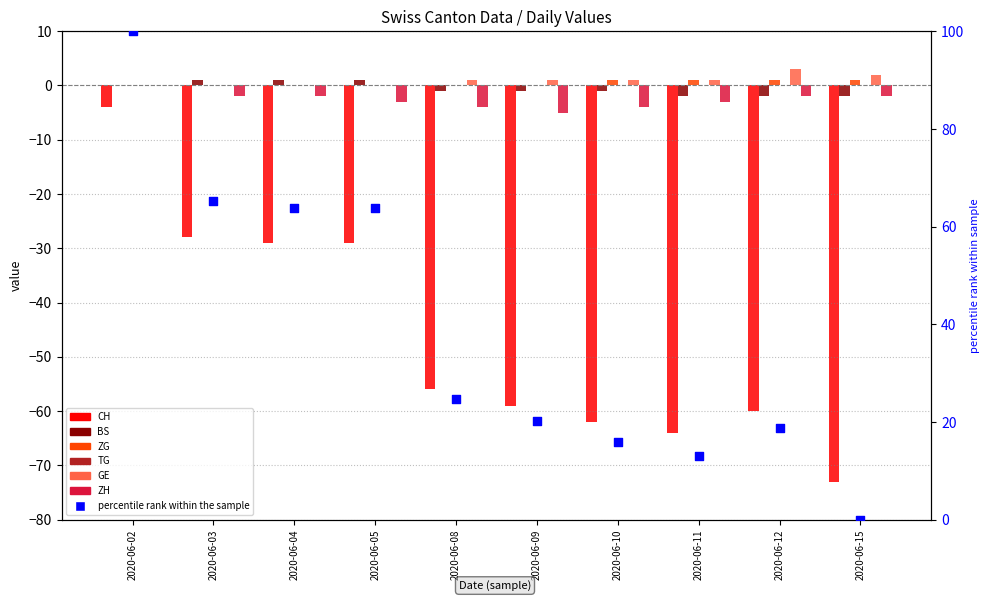

At how many categories does at least one series exceed -52?

10